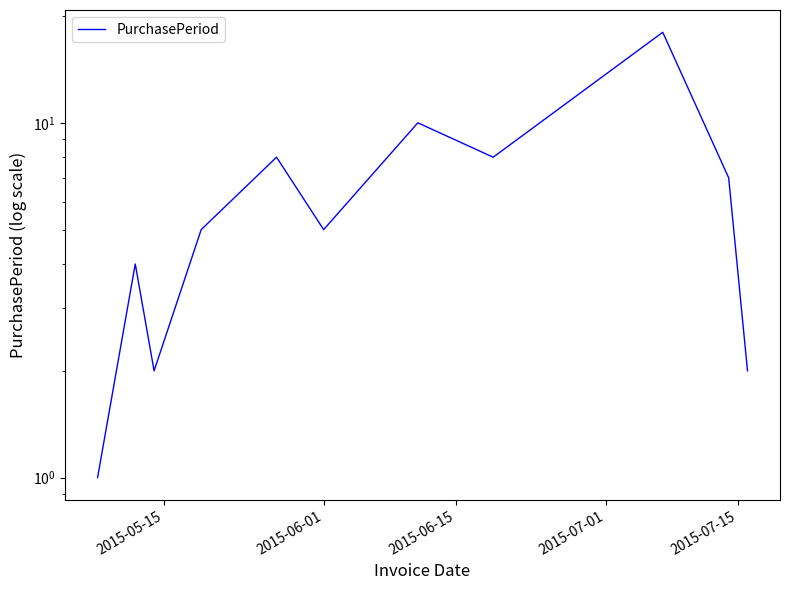

What is the difference between the maximum and minimum values?

17